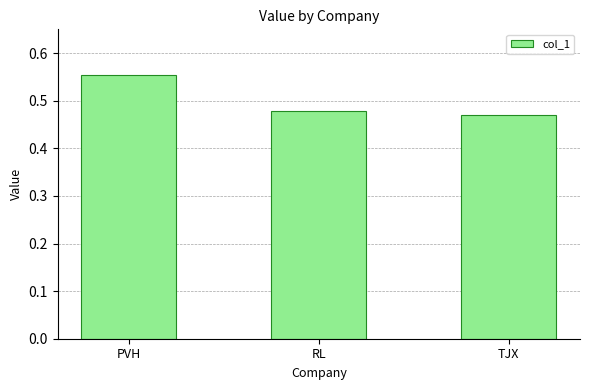

Are the bars grouped side by side (vs. stacked)?

No